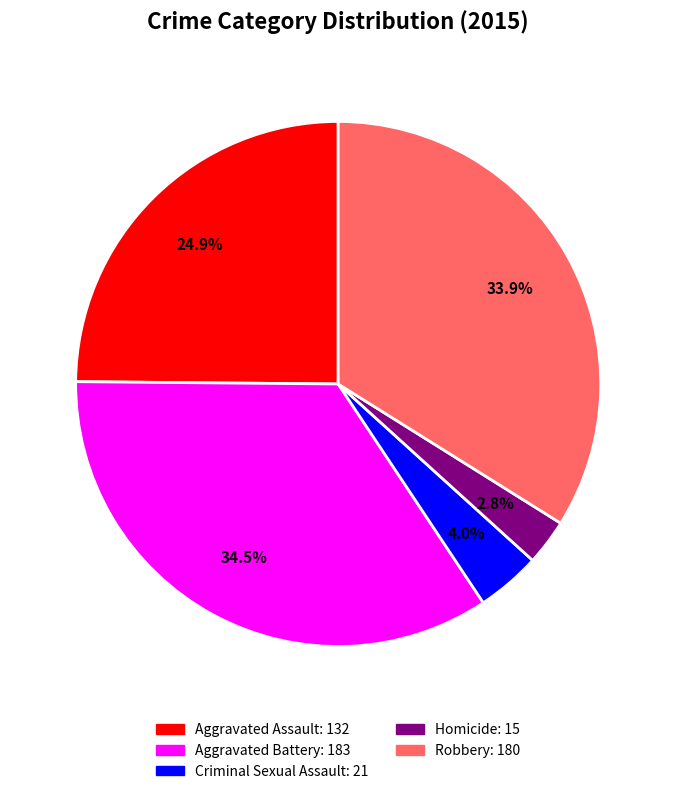

To the nearest percent, what is the average slice percentage?

20%